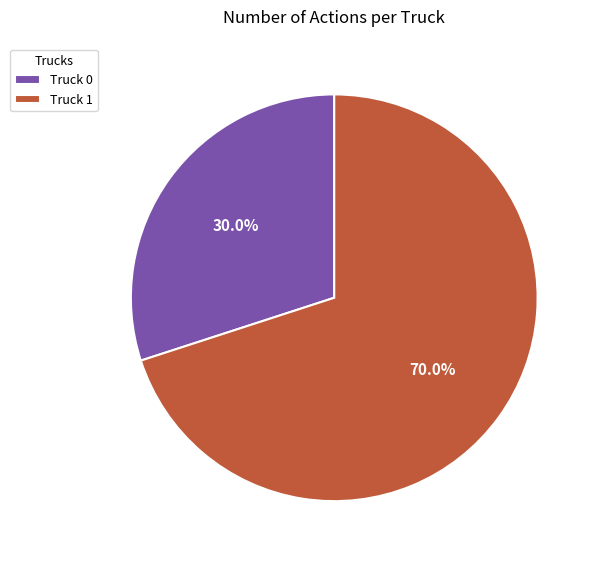

To the nearest percent, what is the average slice percentage?

50%